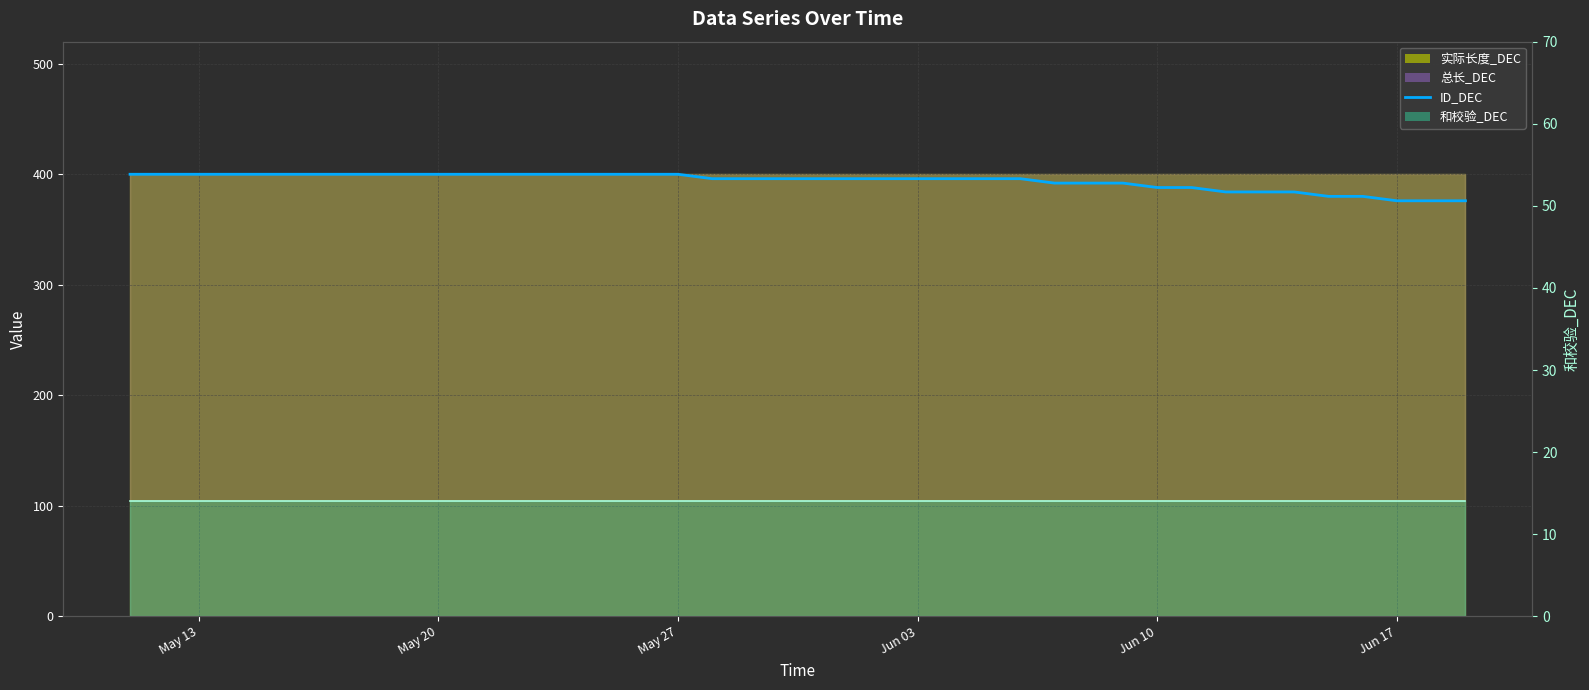

What is the minimum value for 和校验_DEC (line)?

14